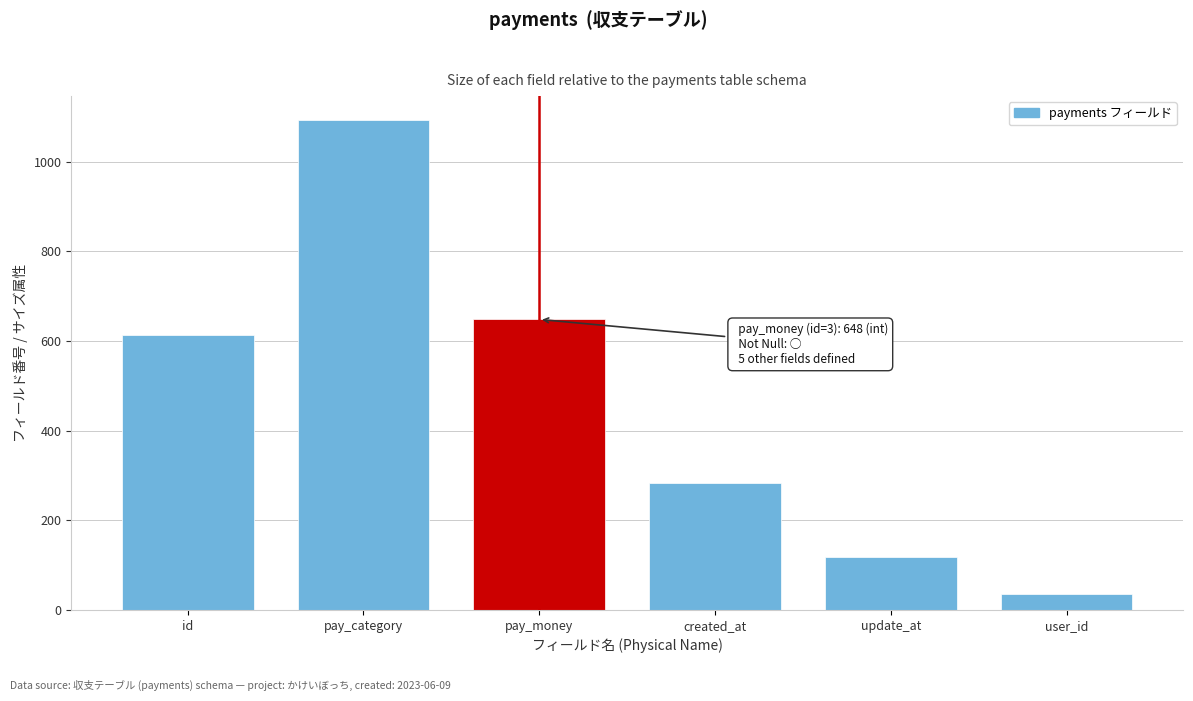

Reading right to left, extract all data points from this chart.

user_id=36	update_at=118	created_at=284	pay_money=648	pay_category=1092	id=614